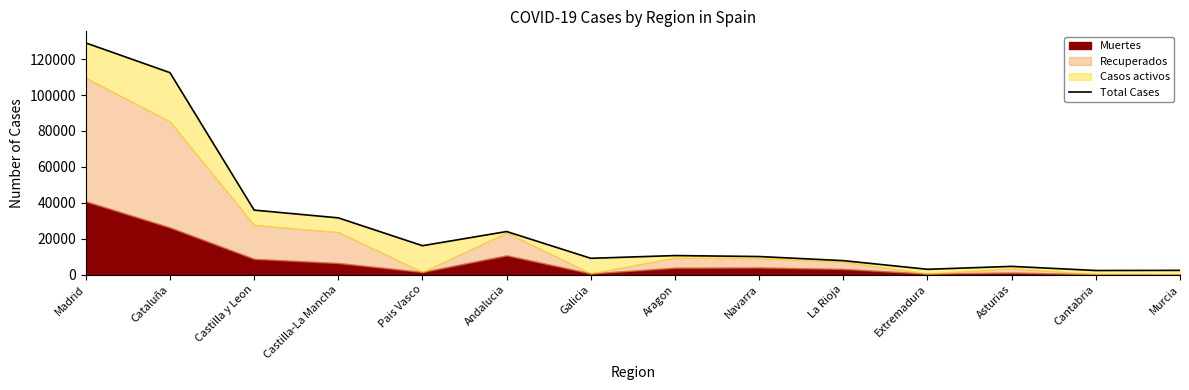

What is the change in value from La Rioja to Murcia?

-5413